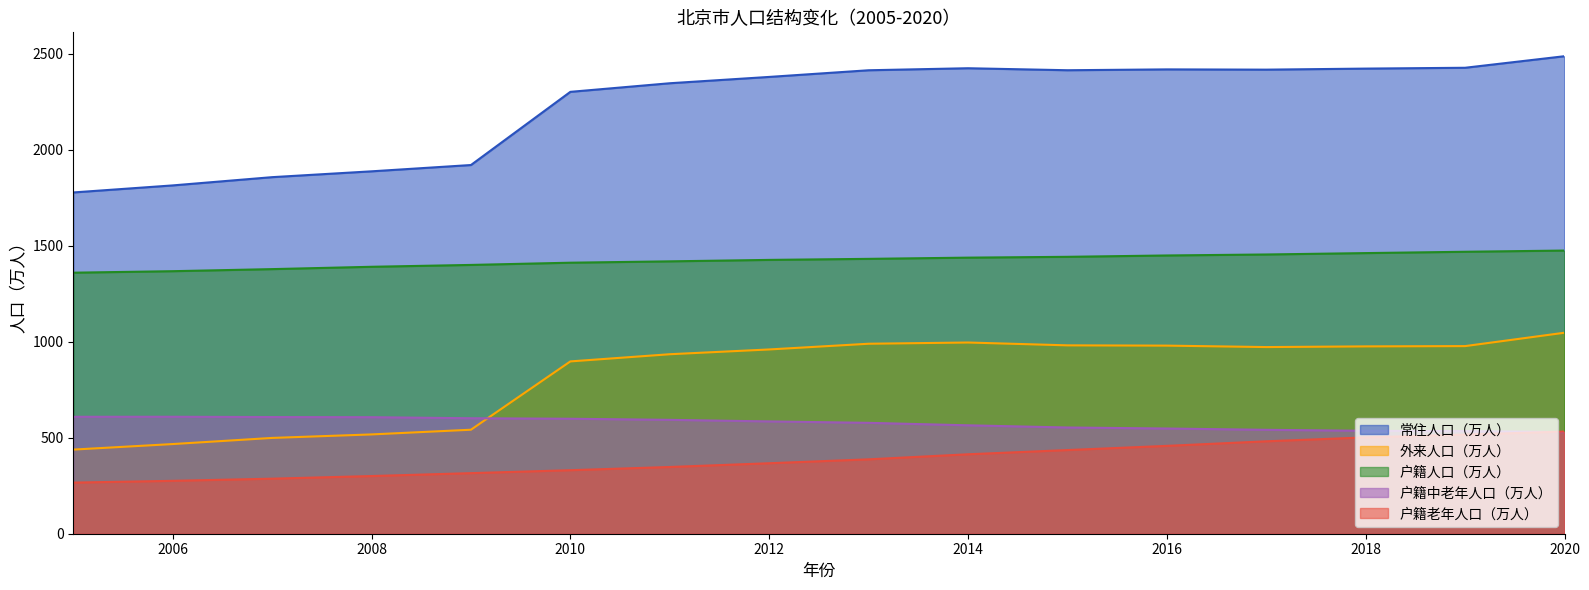

Which series has the widest spread of values?

常住人口（万人）